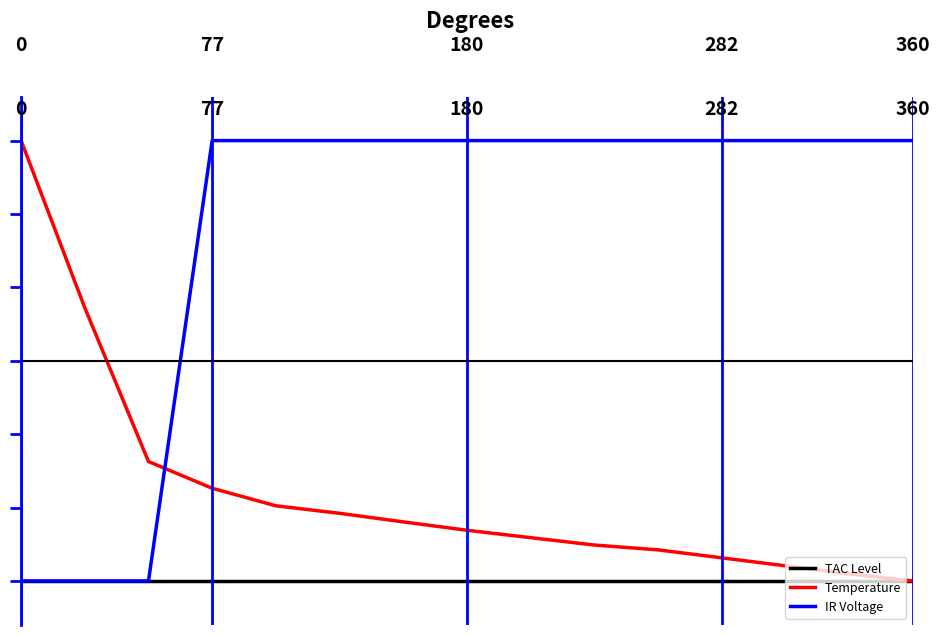

What are all the series names shown in the legend?

TAC Level, Temperature, IR Voltage